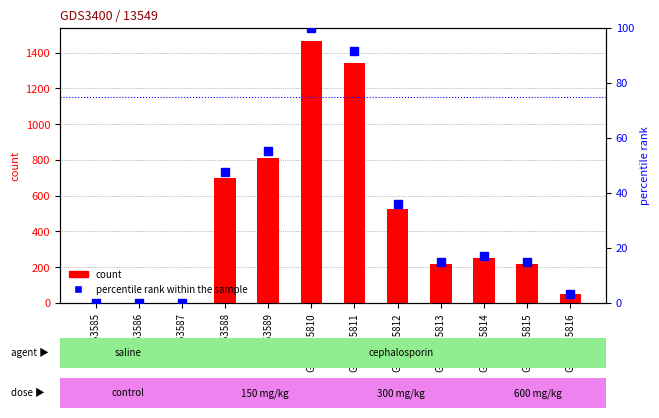

What are all the series names shown in the legend?

count, percentile rank within the sample